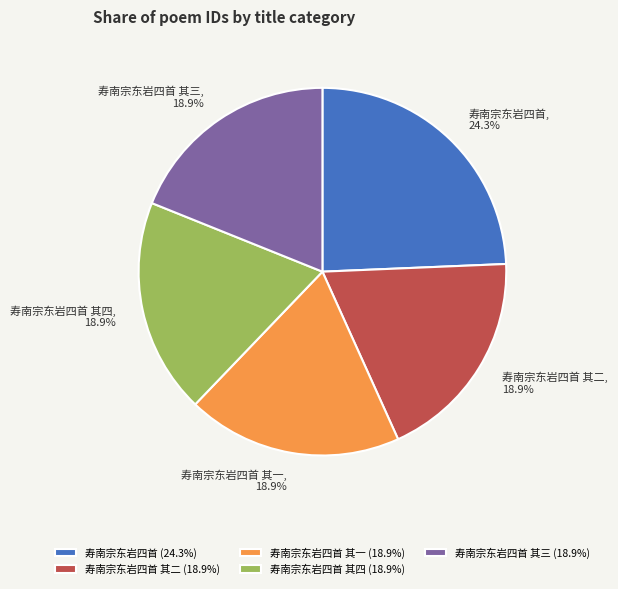

What percentage is the 寿南宗东岩四首 slice, to the nearest percent?

24%